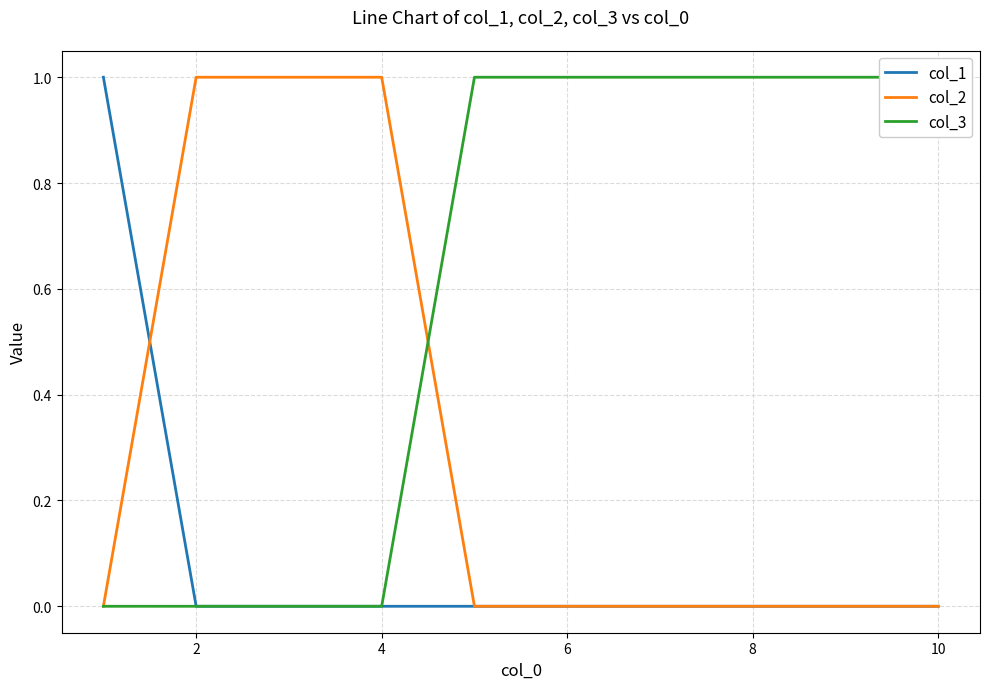

What is the maximum value for col_2?

1